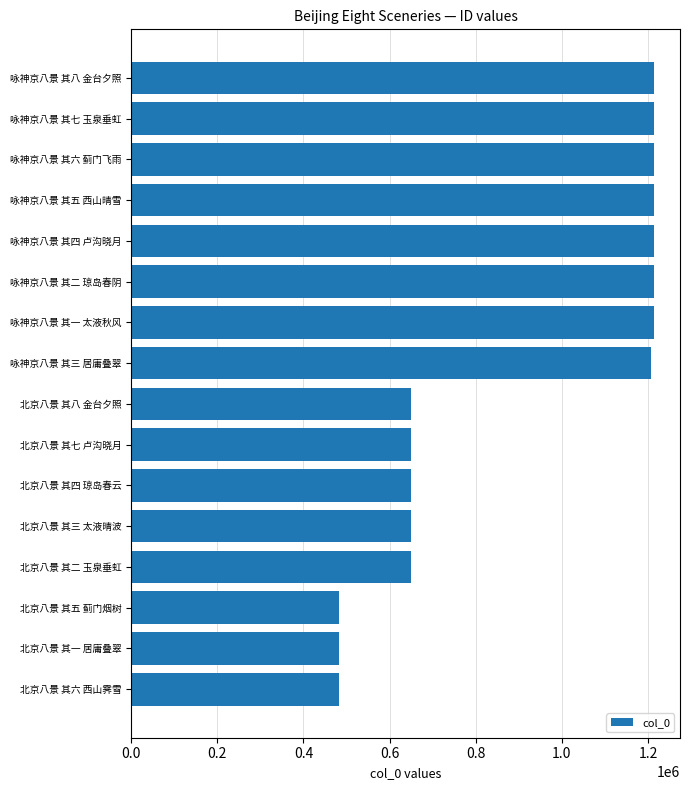

What is the smallest value displayed?

482206